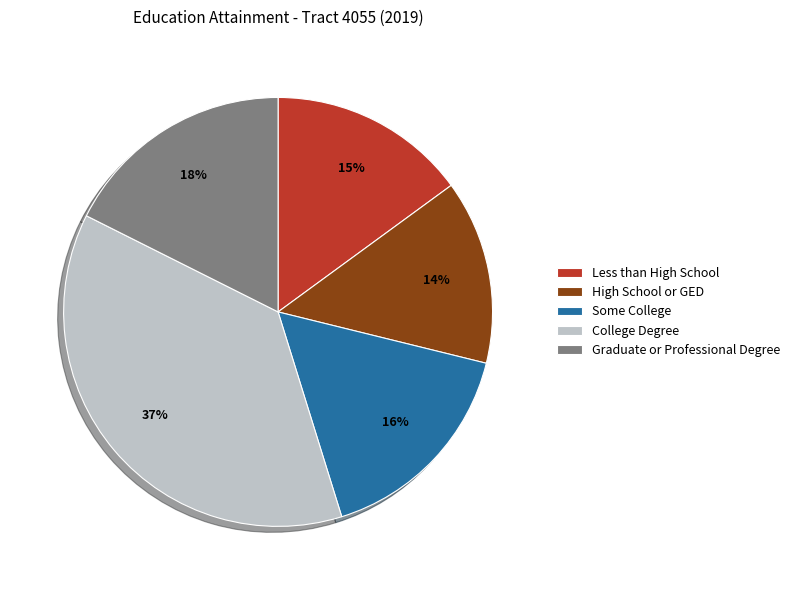

To the nearest percent, what portion does Graduate or Professional Degree represent?

18%